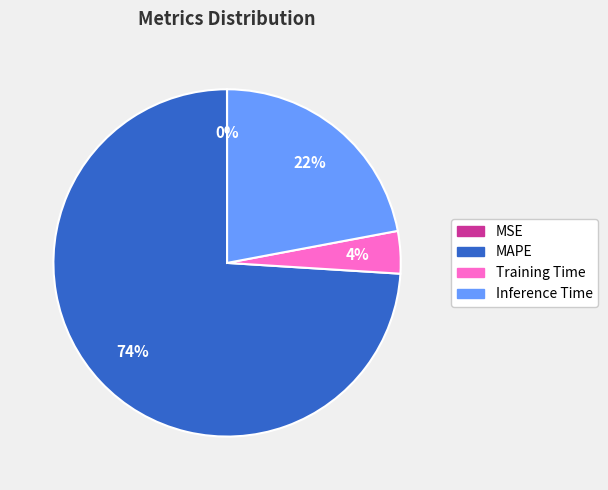

The Training Time slice represents 14% of the pie. True or false?

False